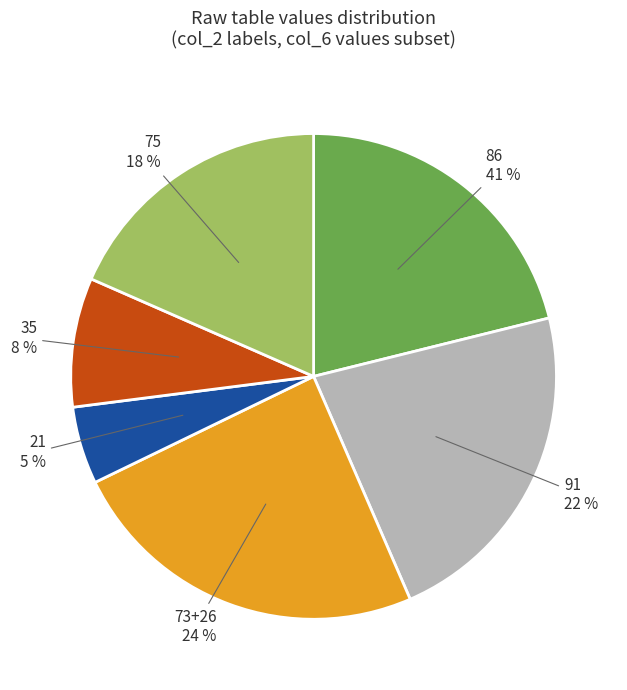

True or false: 75 accounts for 18% of the total.

True